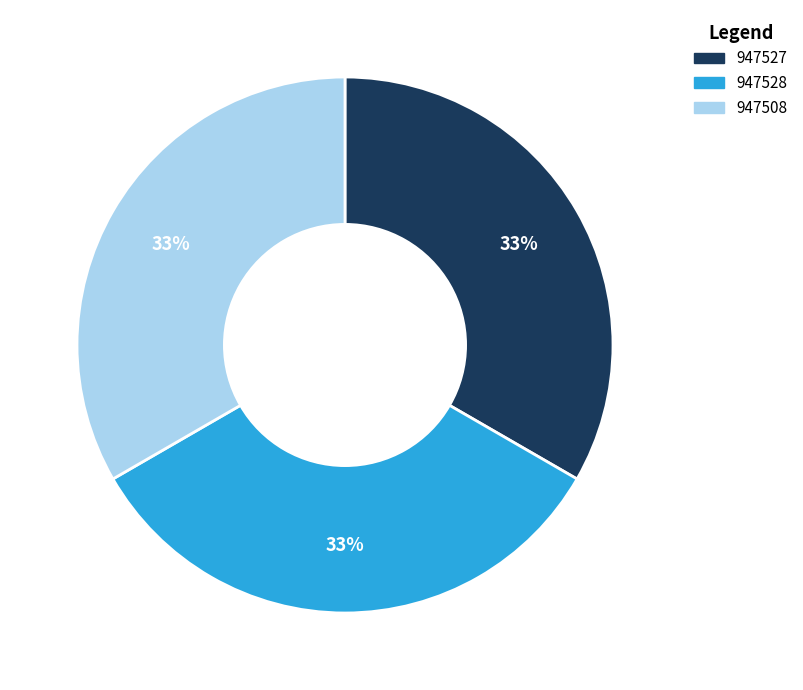

True or false: 947508 accounts for 39% of the total.

False